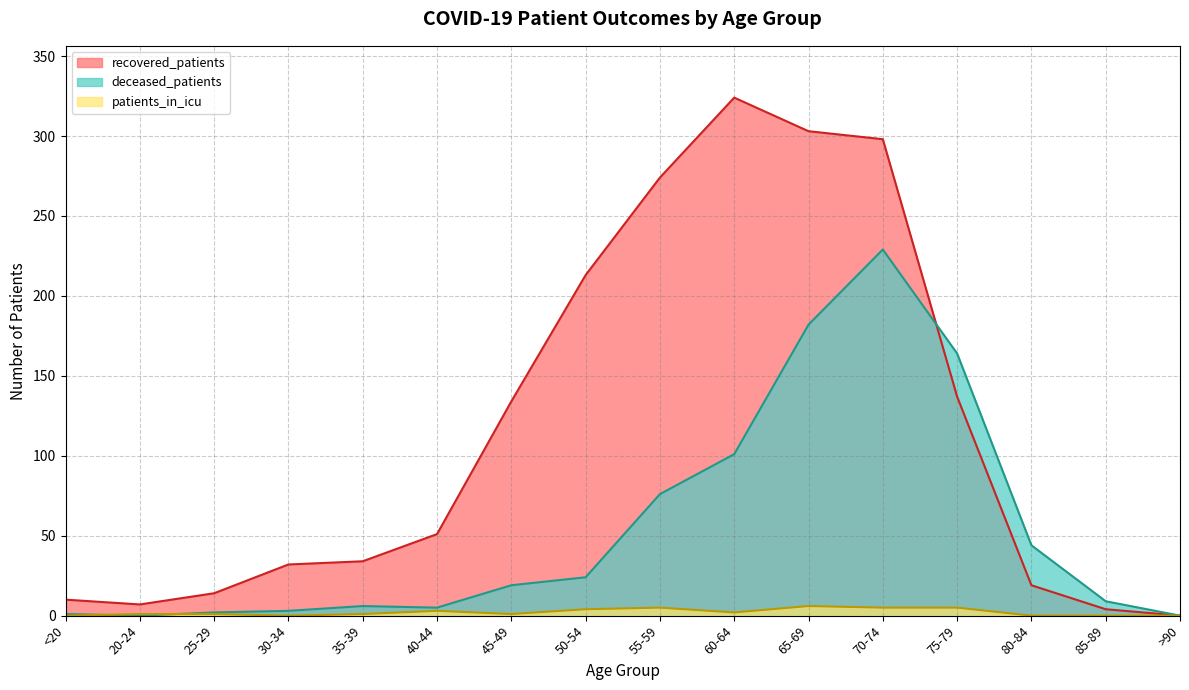

How many categories are shown in the chart?

16